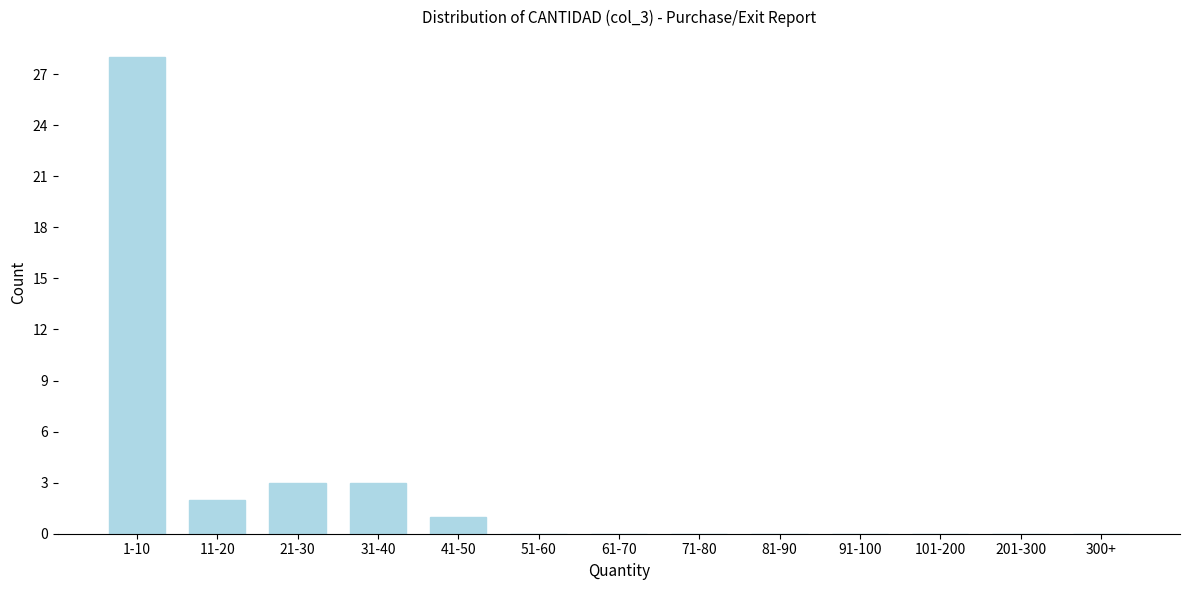

Reading left to right, extract all data points from this chart.

1-10=28	11-20=2	21-30=3	31-40=3	41-50=1	51-60=0	61-70=0	71-80=0	81-90=0	91-100=0	101-200=0	201-300=0	300+=0